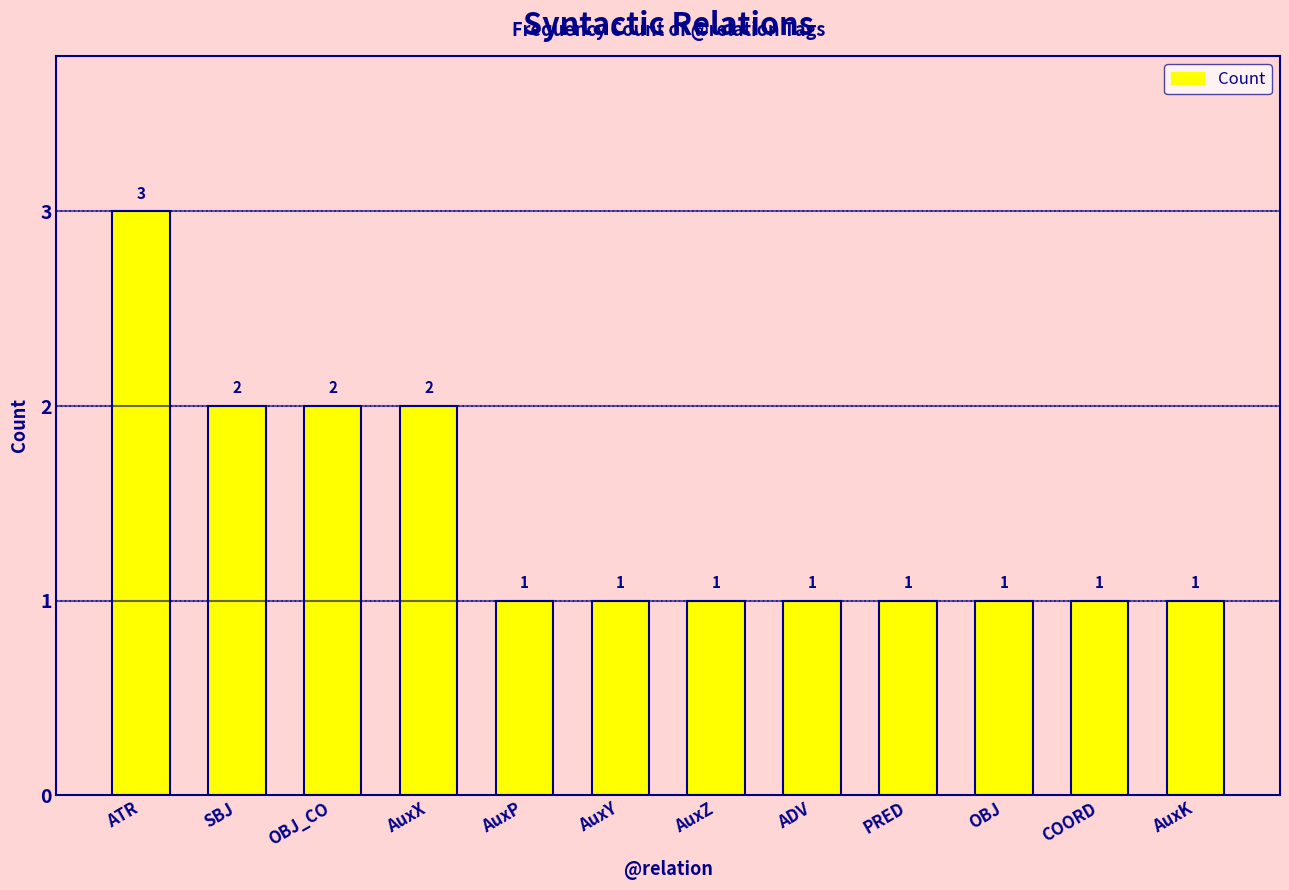

Approximately how many times larger is the value at PRED compared to AuxX?

0.5